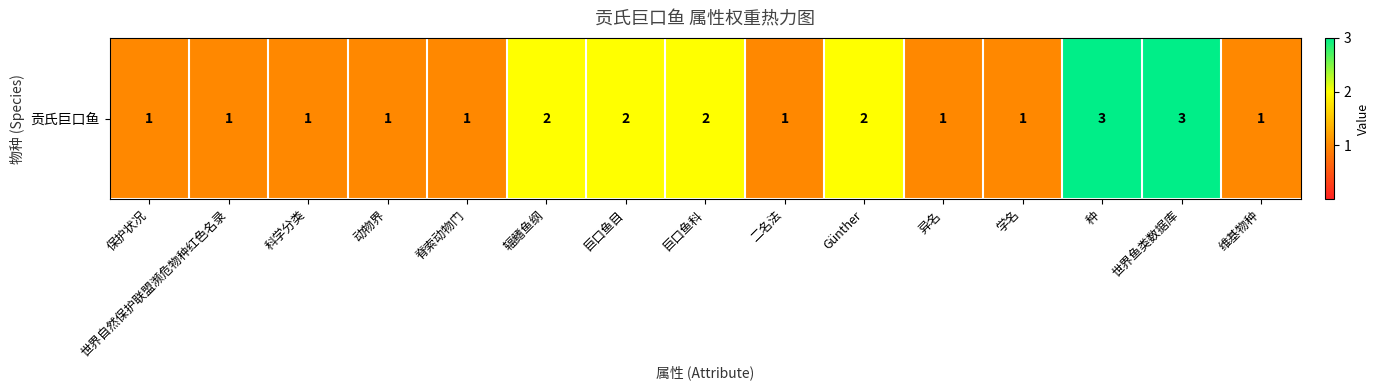

What is the sum of all values?

23